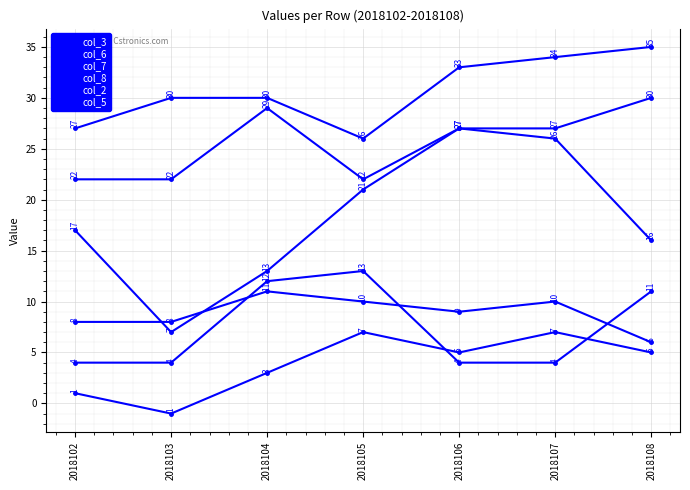

How many interior local valleys does the col_5 series have?

1